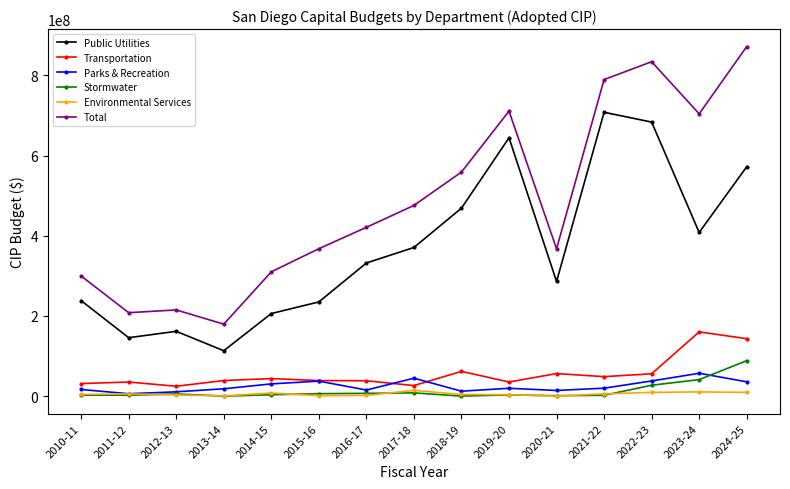

Which series has the widest spread of values?

Total